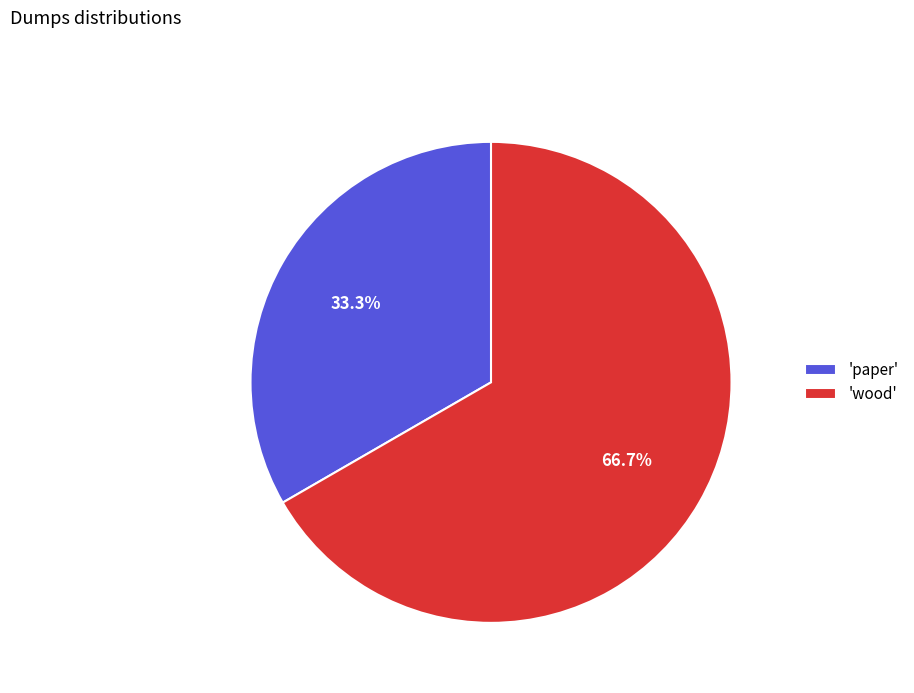

Does 'wood' account for over 50% of the chart?

Yes